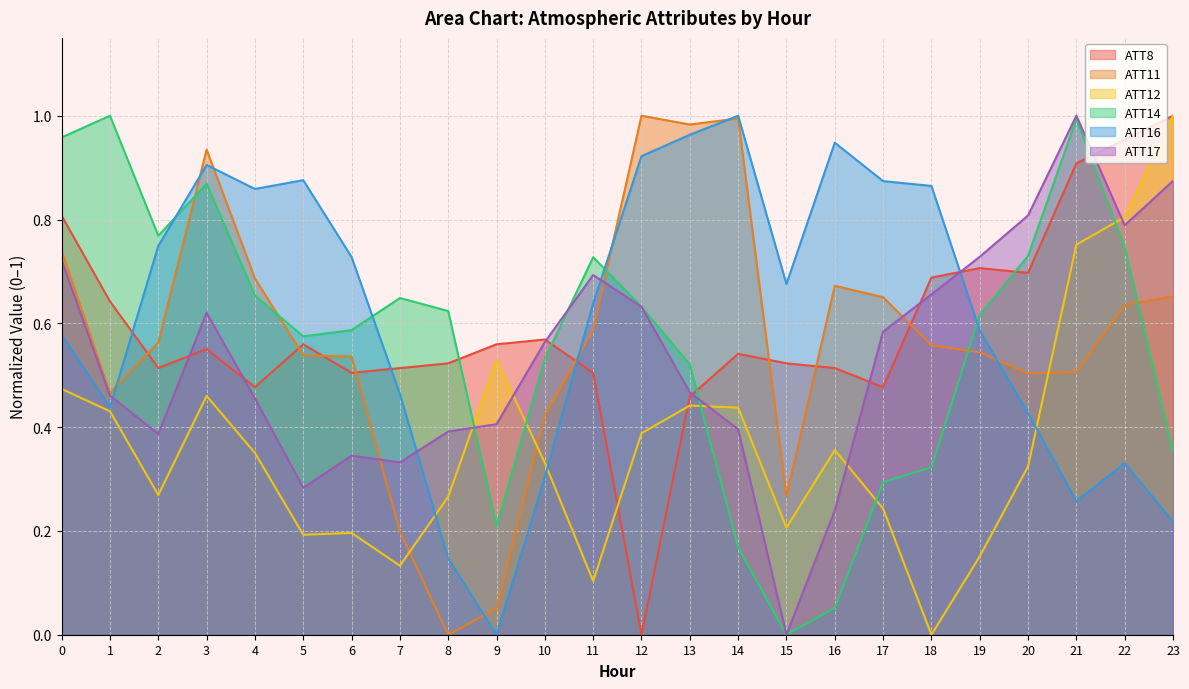

What is the difference between the ATT14 values at 13 and 20?

0.2